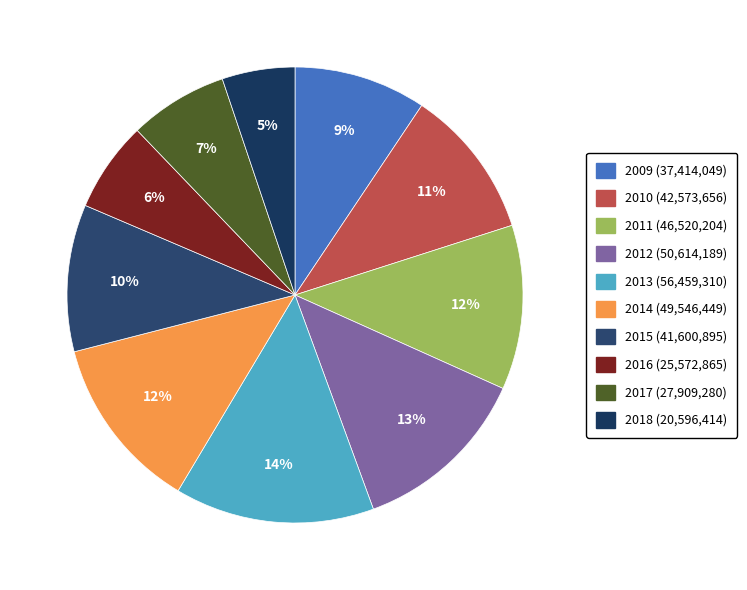

How much of the chart is everything except 2016?

93.6%